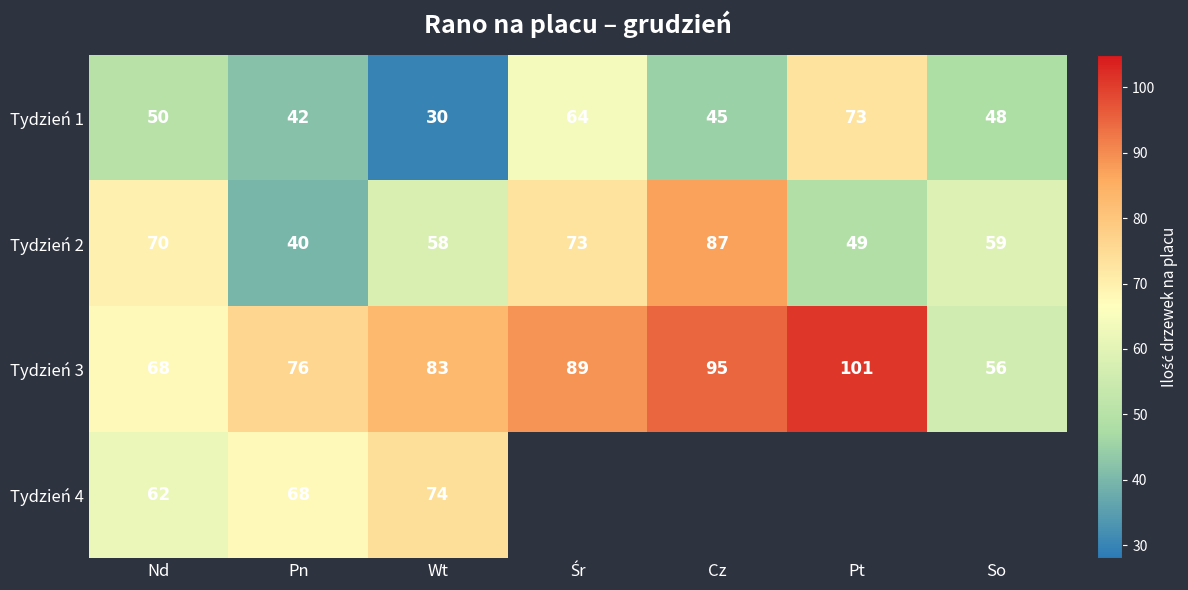

Is the value of Tydzień 3 at Pn greater than the value of Tydzień 2 at So?

Yes